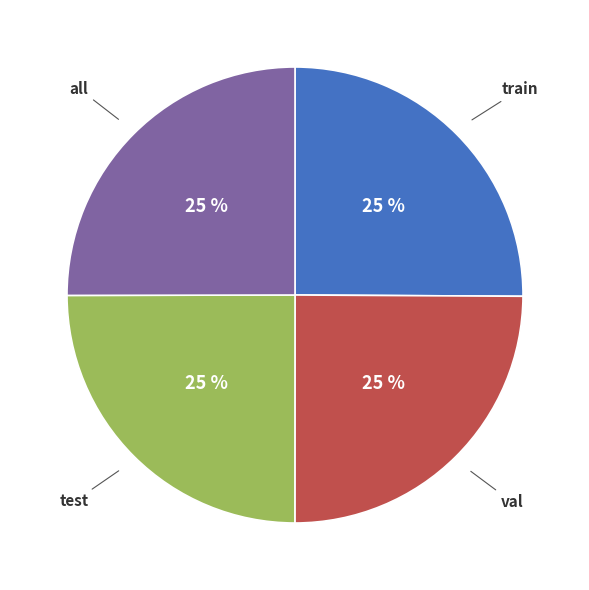

Count the number of slices in the pie.

4